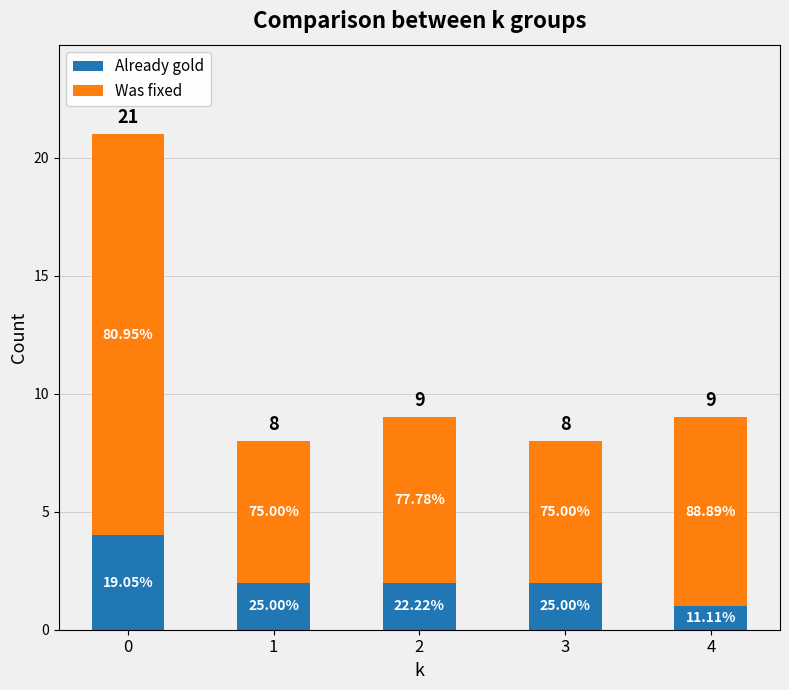

Are the bars horizontal?

No